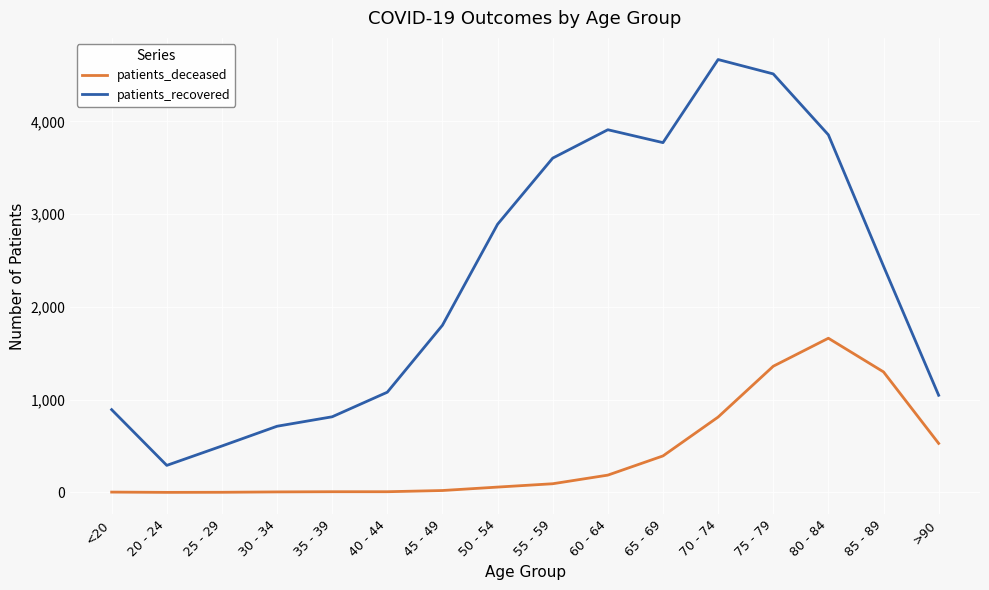

True or false: patients_recovered and patients_deceased cross at least once.

False